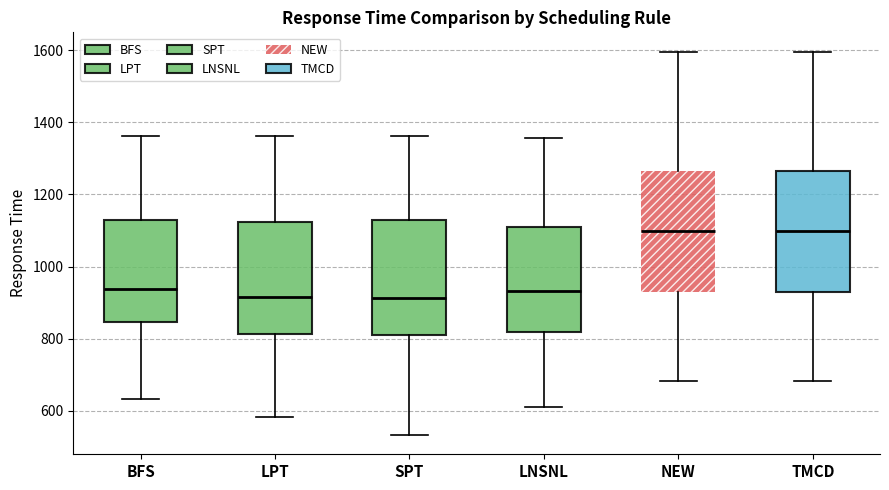

Where does the upper whisker of the box for LNSNL end on the y-axis? The values are not printed on the chart, so give them approximately, as read against the axis.

1360